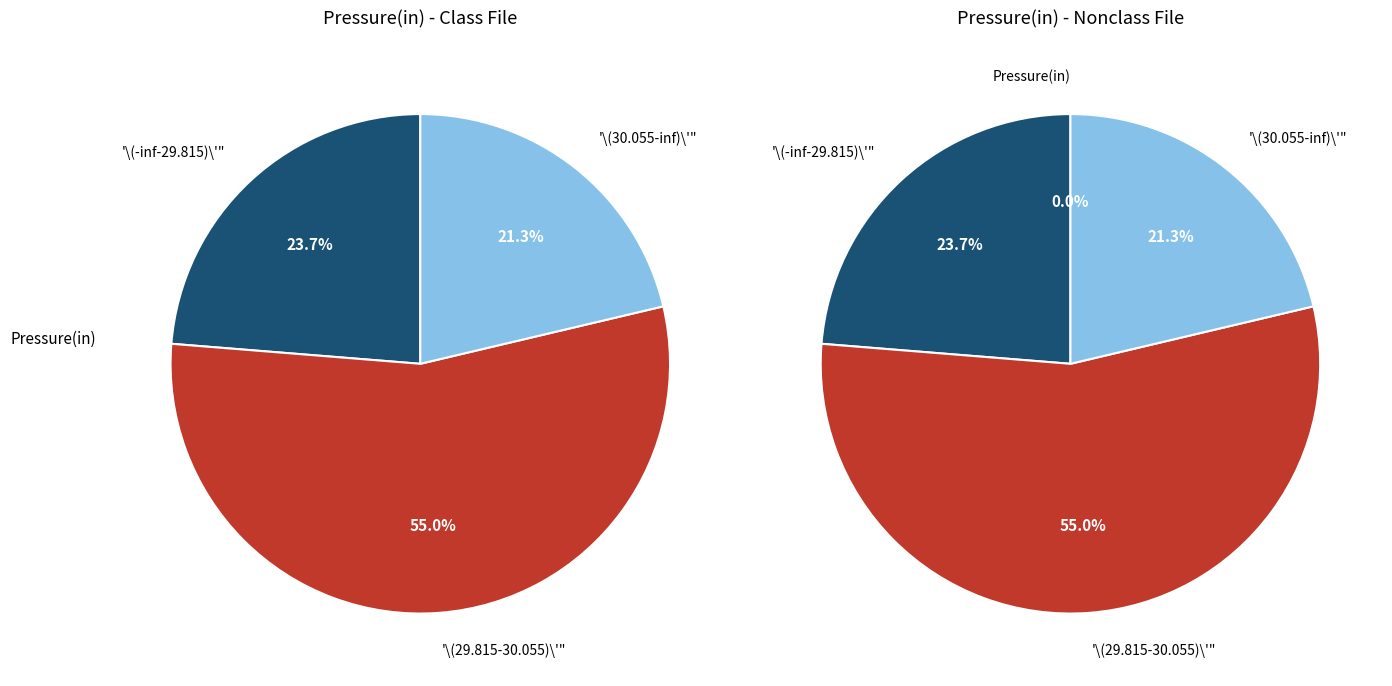

To the nearest percent, what is the average slice percentage?

25%